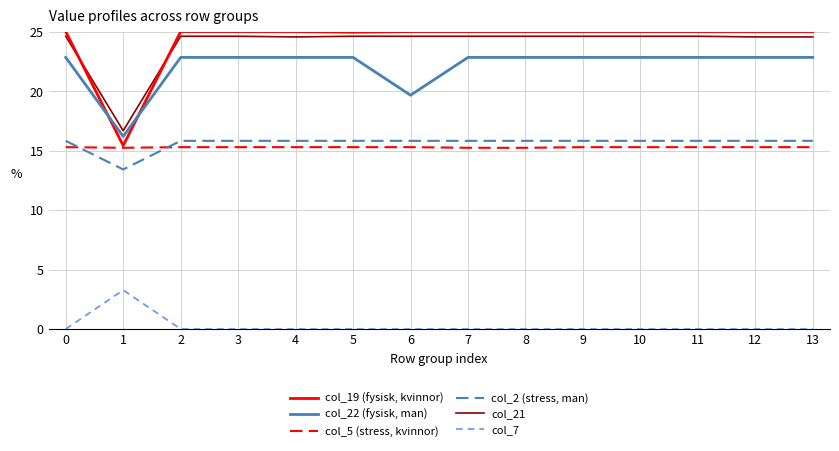

Which series has the widest spread of values?

col_19 (fysisk, kvinnor)